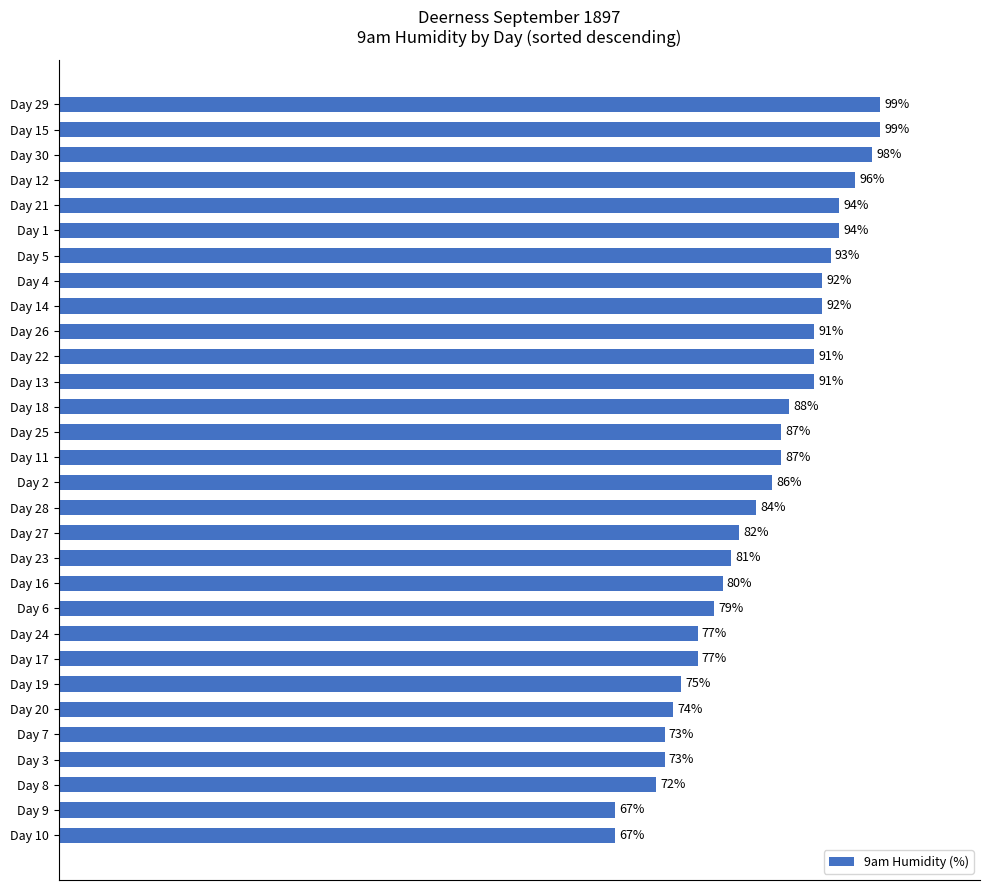

Which has a higher value, Day 3 or Day 23?

Day 23